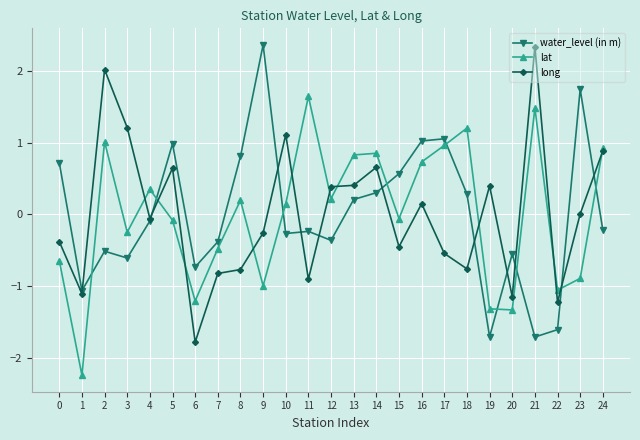

Is it true that lat equals -0.8 at 7?

False